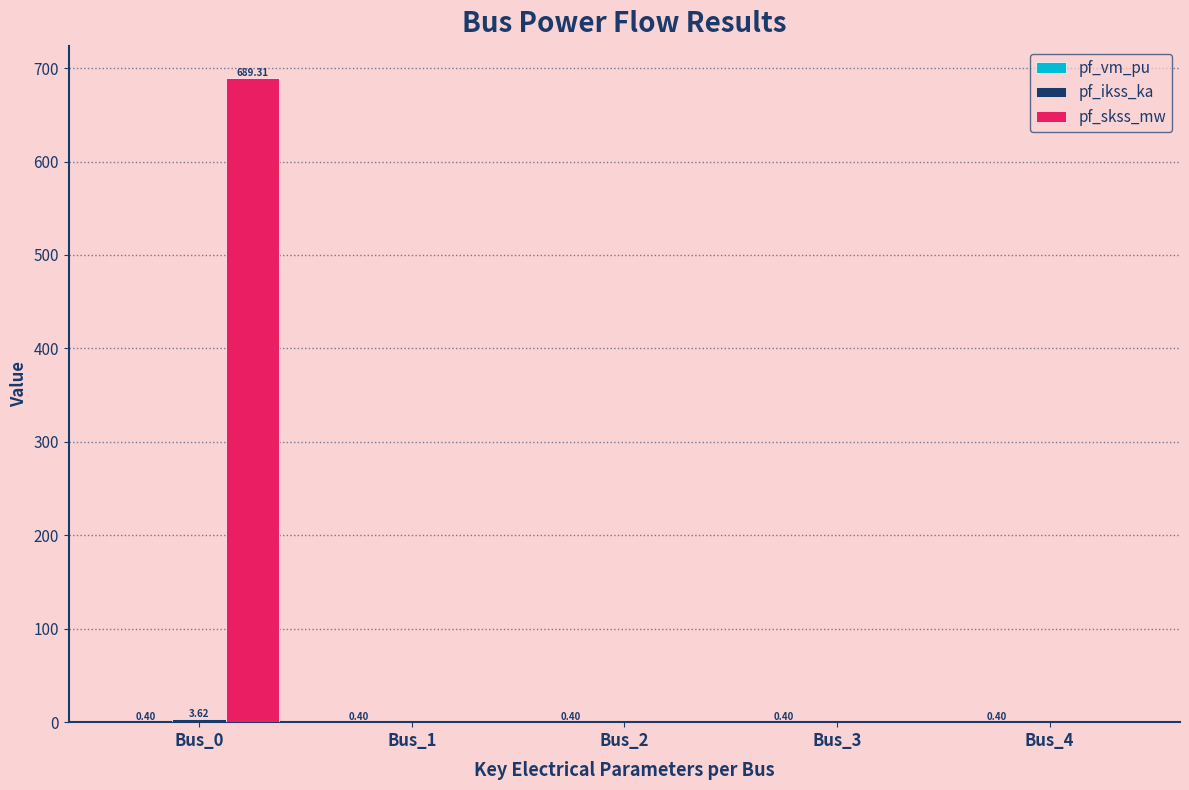

At which category does the chart reach its peak across all series?

Bus_0